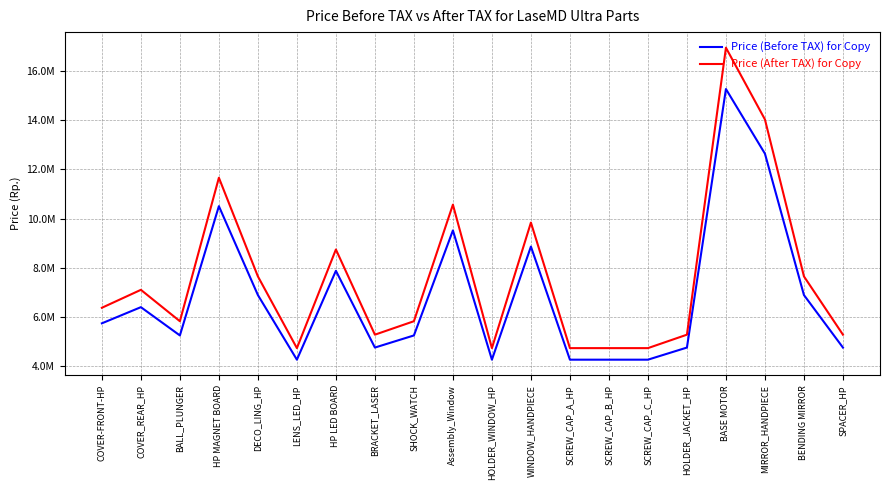

Reading left to right, list all the values displayed in this chart.

Price (Before TAX) for Copy: COVER-FRONT-HP=5745250	COVER_REAR_HP=6401850	BALL_PLUNGER=5252800	HP MAGNET BOARD=10505600	DECO_LING_HP=6894300	LENS_LED_HP=4267900	HP LED BOARD=7879200	BRACKET_LASER=4760350	SHOCK_WATCH=5252800	Assembly_Window=9520700	HOLDER_WINDOW_HP=4267900	WINDOW_HANDPIECE=8864100	SCREW_CAP_A_HP=4267900	SCREW_CAP_B_HP=4267900	SCREW_CAP_C_HP=4267900	HOLDER_JACKET_HP=4760350	BASE MOTOR=15265950	MIRROR_HANDPIECE=12639550	BENDING MIRROR=6894300	SPACER_HP=4760350
Price (After TAX) for Copy: COVER-FRONT-HP=6377228	COVER_REAR_HP=7106054	BALL_PLUNGER=5830608	HP MAGNET BOARD=11661216	DECO_LING_HP=7652673	LENS_LED_HP=4737369	HP LED BOARD=8745912	BRACKET_LASER=5283989	SHOCK_WATCH=5830608	Assembly_Window=10567977	HOLDER_WINDOW_HP=4737369	WINDOW_HANDPIECE=9839151	SCREW_CAP_A_HP=4737369	SCREW_CAP_B_HP=4737369	SCREW_CAP_C_HP=4737369	HOLDER_JACKET_HP=5283989	BASE MOTOR=16945205	MIRROR_HANDPIECE=14029901	BENDING MIRROR=7652673	SPACER_HP=5283989